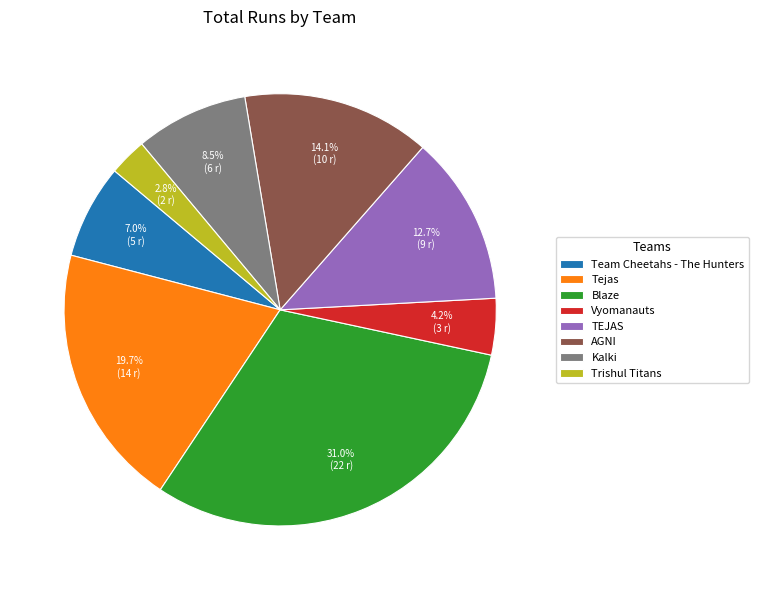

To the nearest percent, what portion does TEJAS represent?

13%